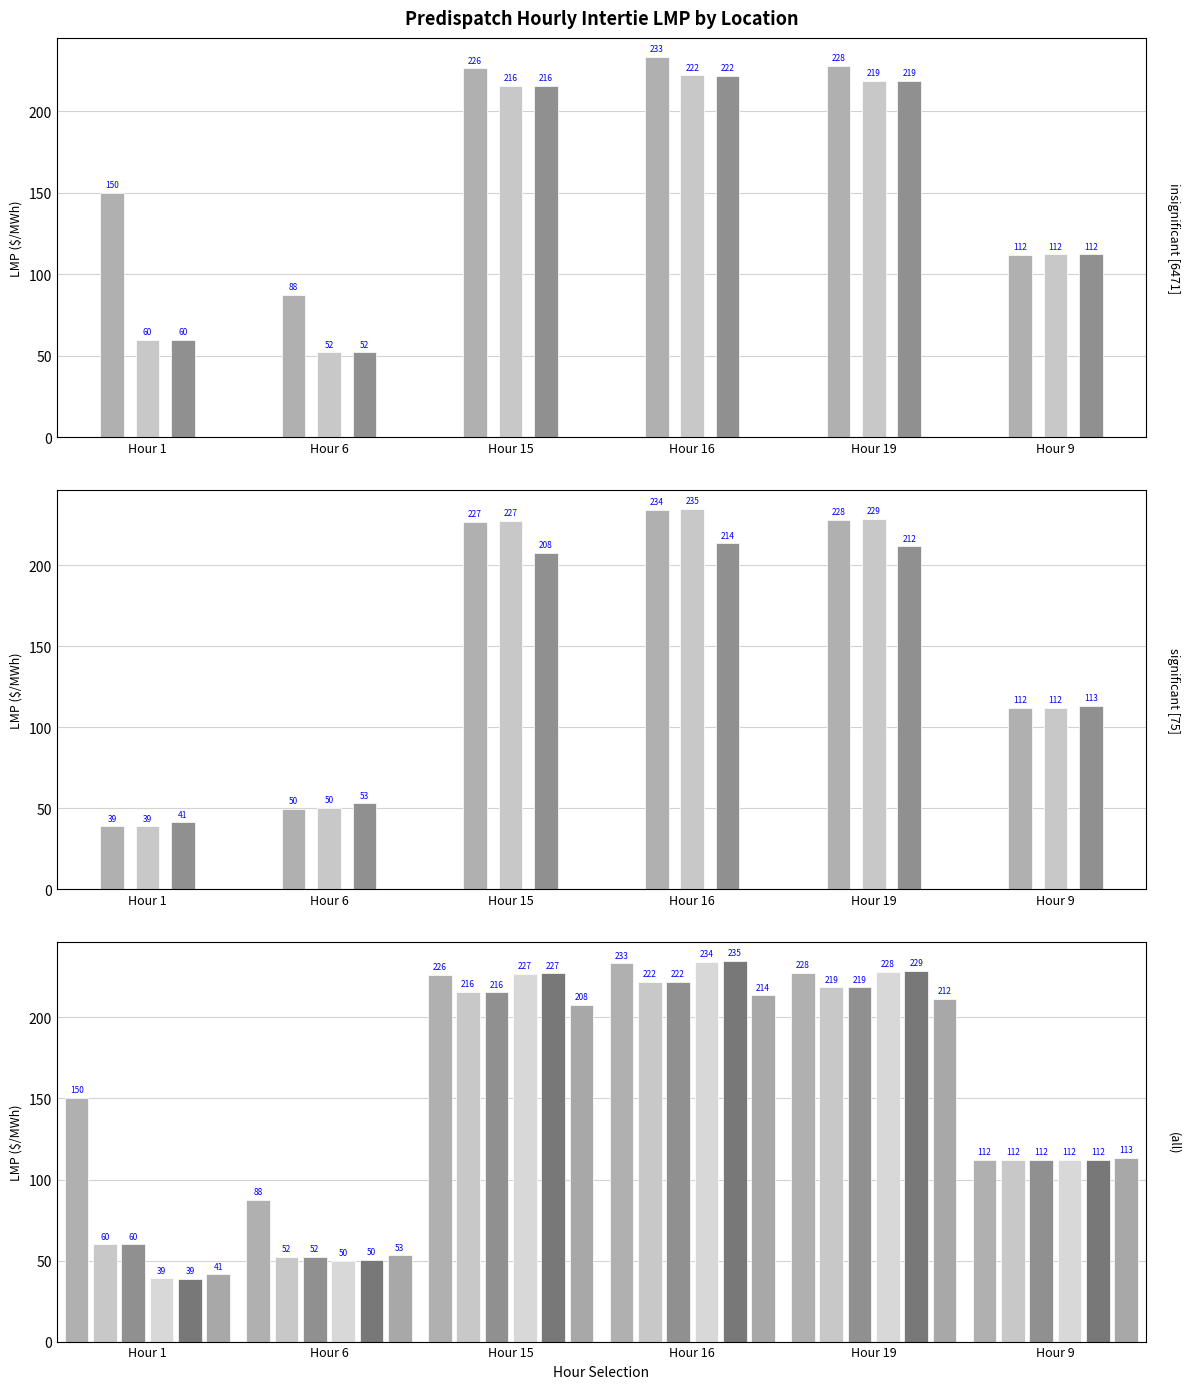

Which category has the highest value in the MB.SEVENSISTERS_MBSK series?

Hour 16